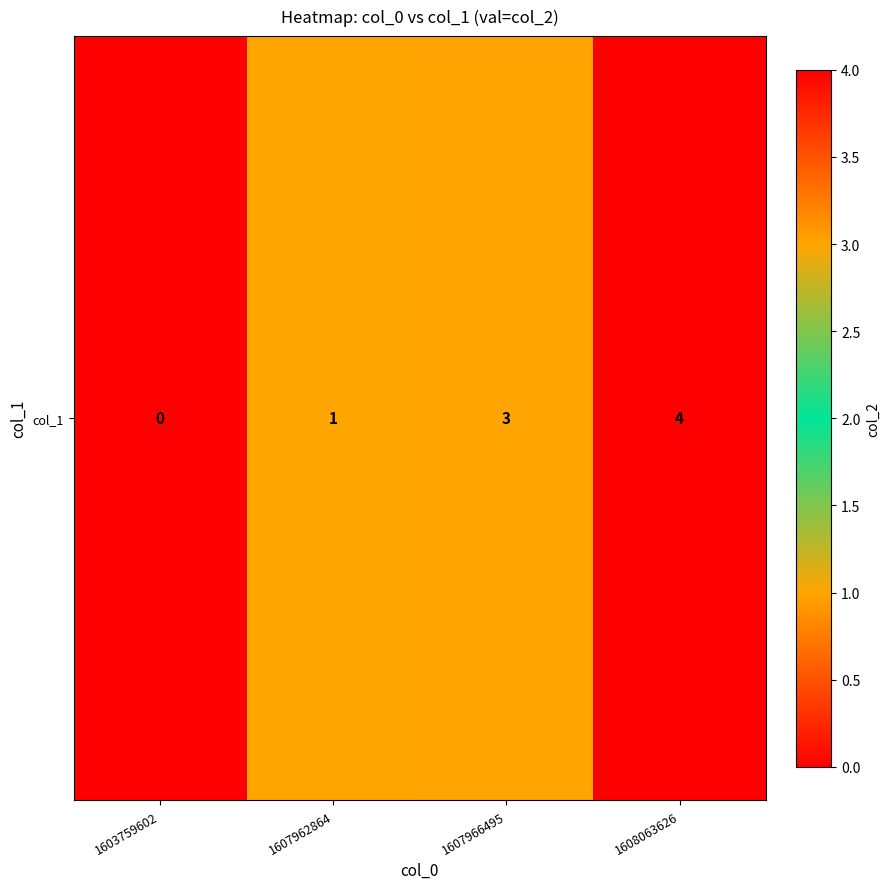

What is the sum of all values?

8